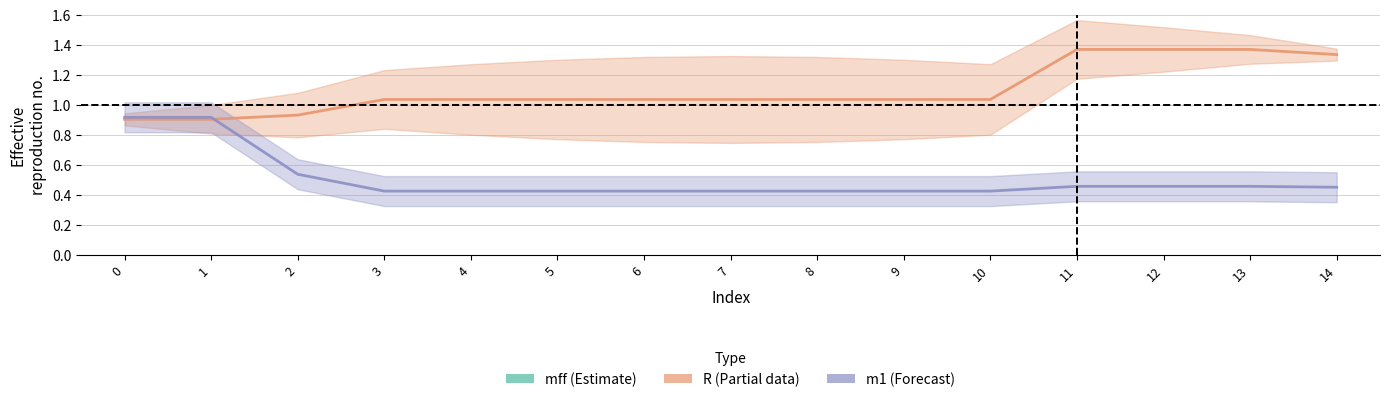

The value of R at 11 is 1.4. True or false?

True